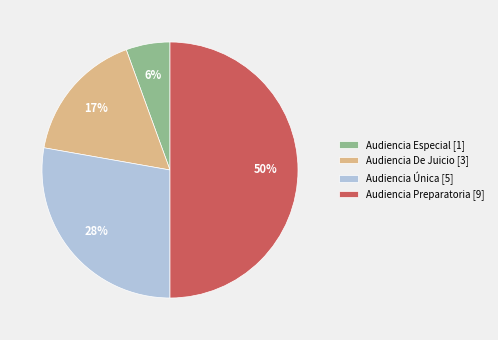

Count the number of slices in the pie.

4